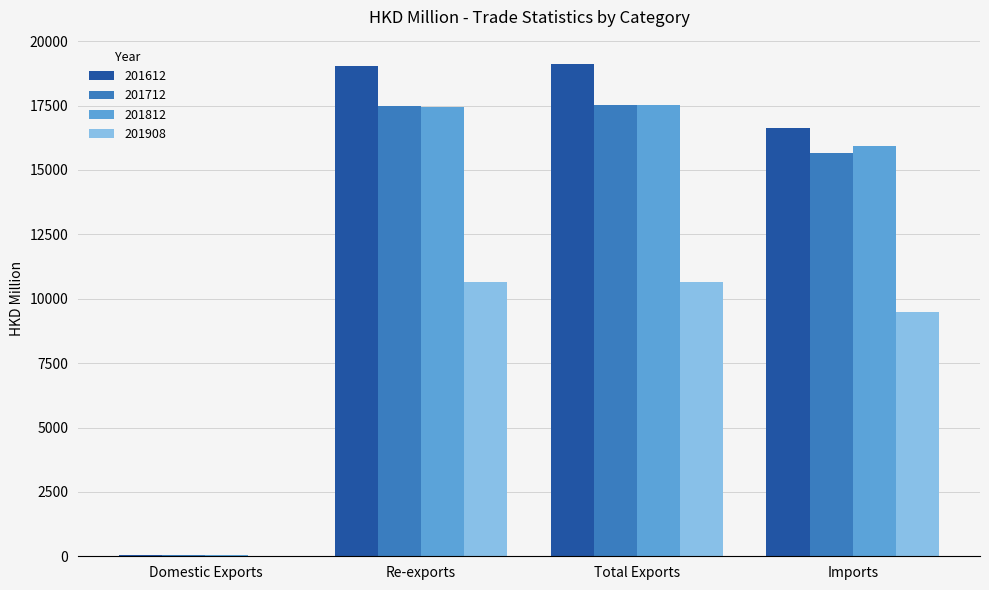

What is the highest value of the 201612 series?

19103.7